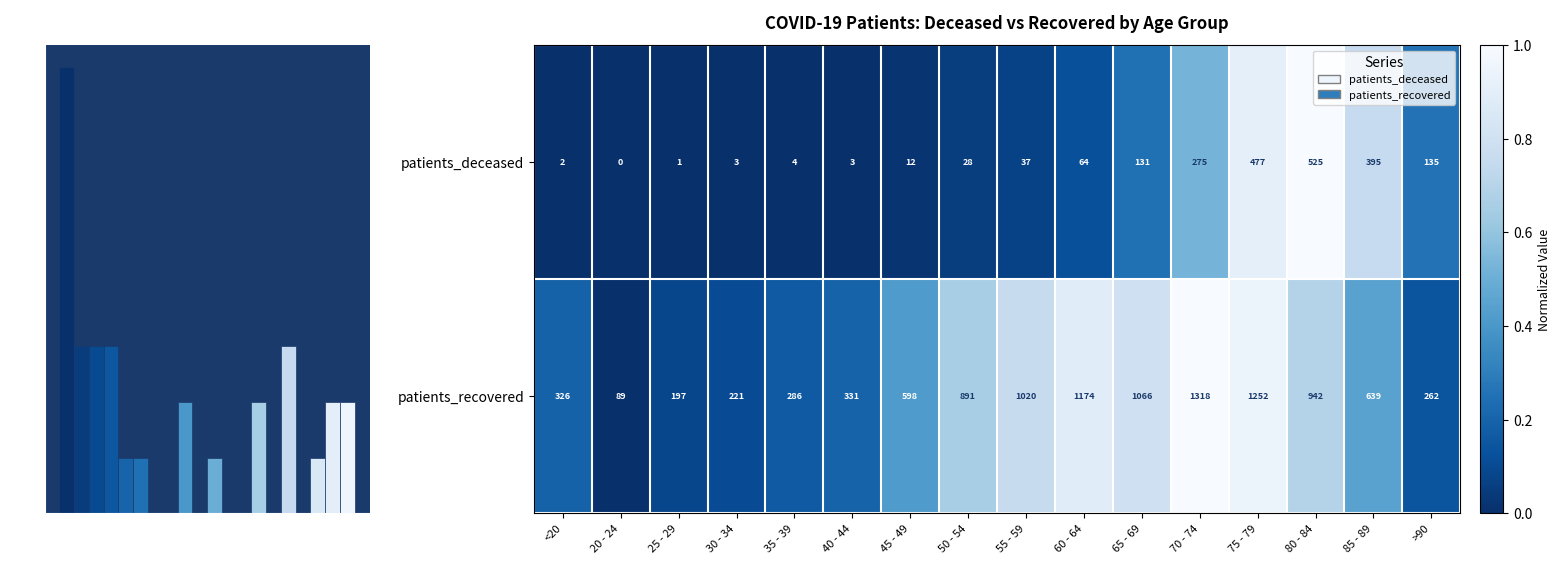

At which label does patients_recovered first exceed 639?

50 - 54